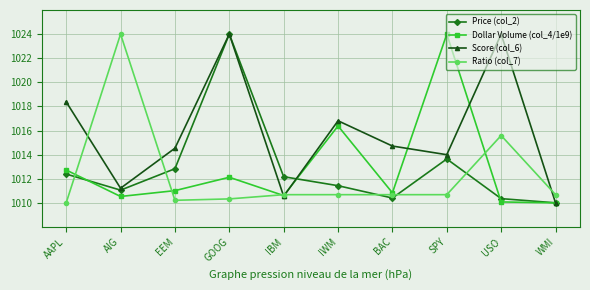

What is the sum of all Ratio (col_7) values?

10123.5